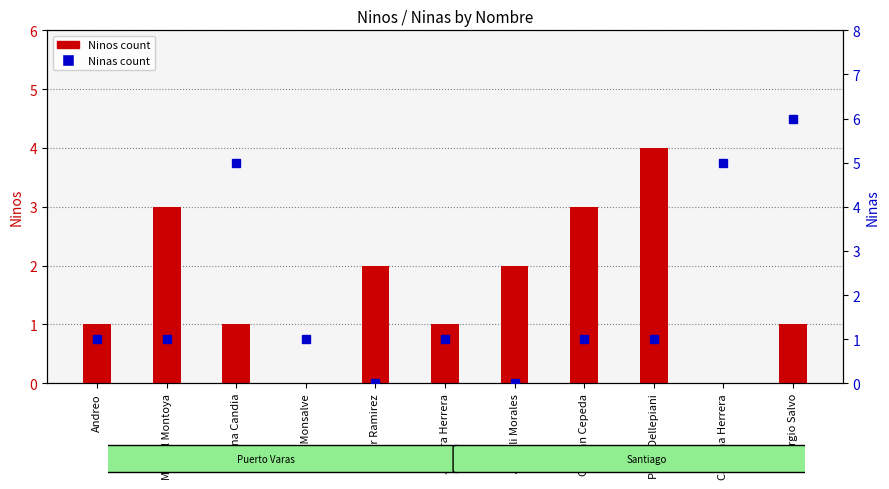

How many data points in Ninos are above 1?

5